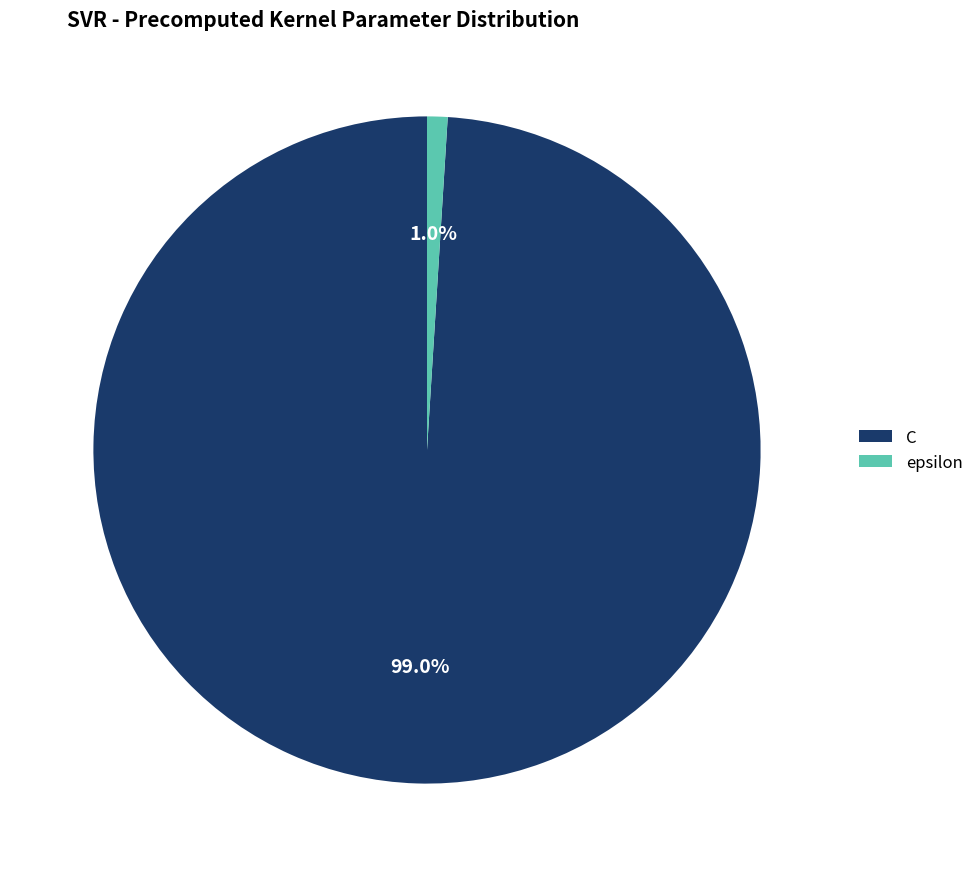

Does any single category account for the majority?

Yes